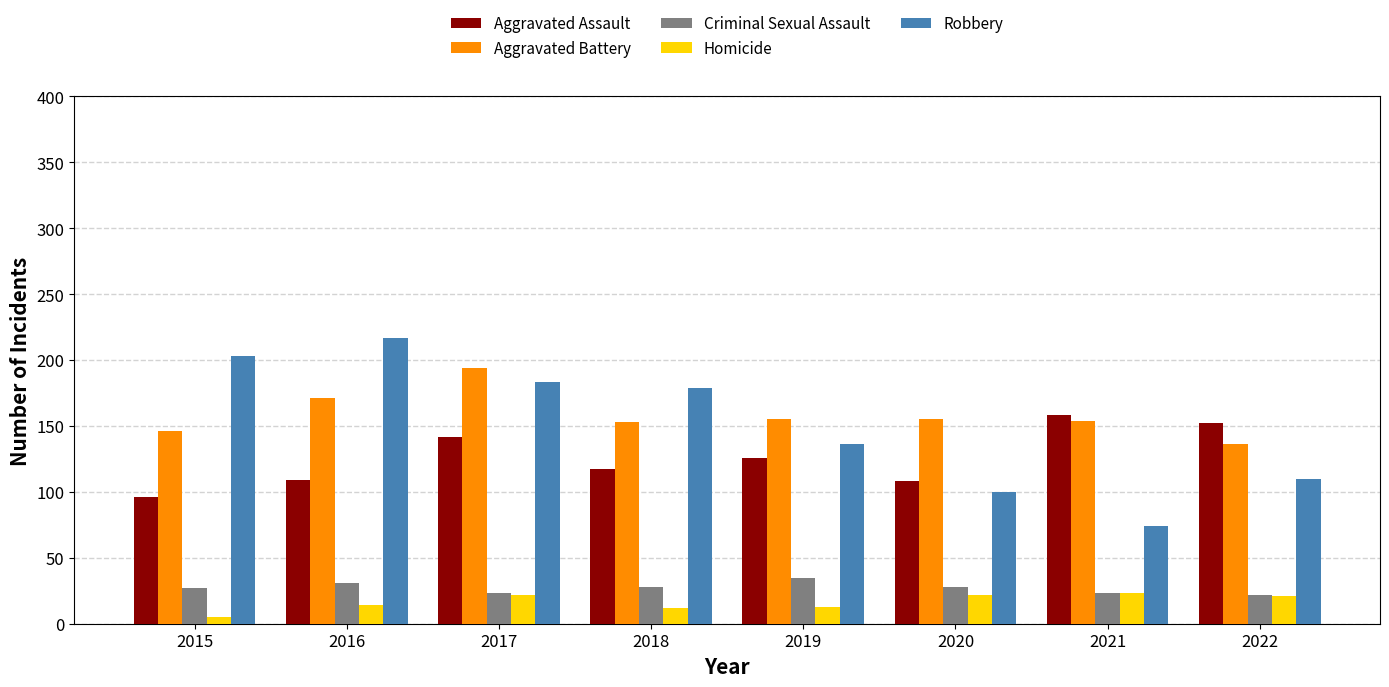

The Robbery series shows 217 at 2016. True or false?

True